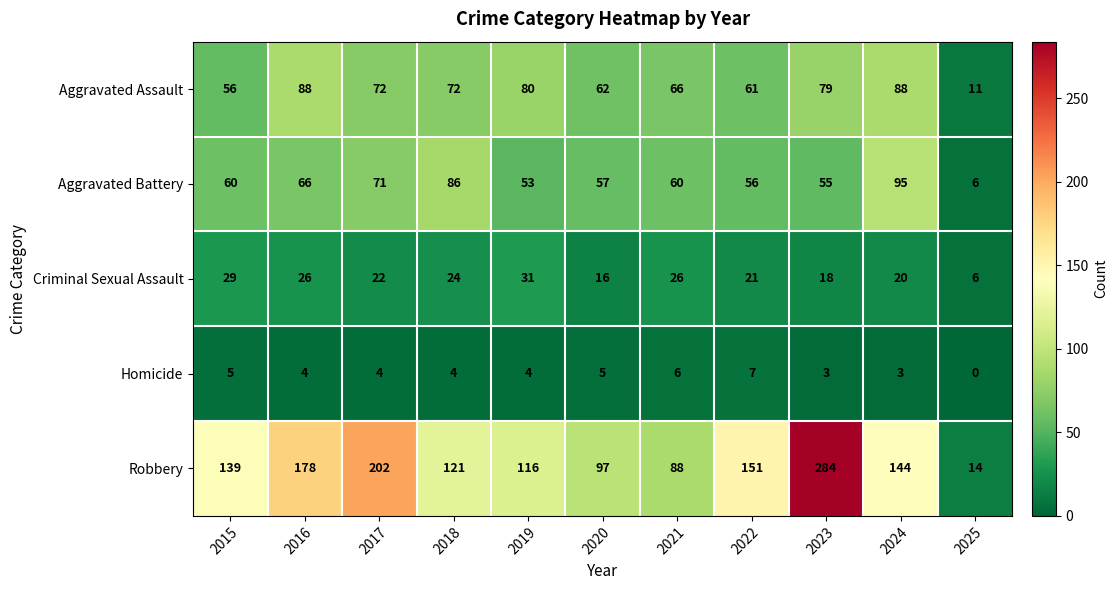

What is the greatest value displayed?

284